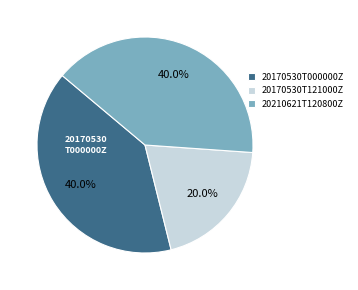

Is it true that 20210621T120800Z is 40% of the pie?

True